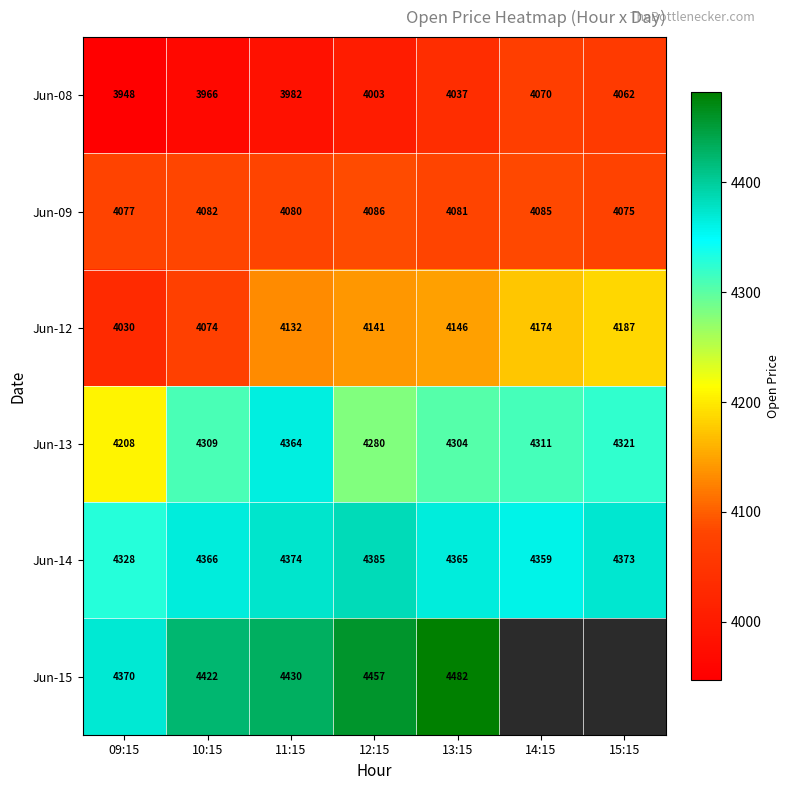

What is the maximum value shown in the chart?

4481.9